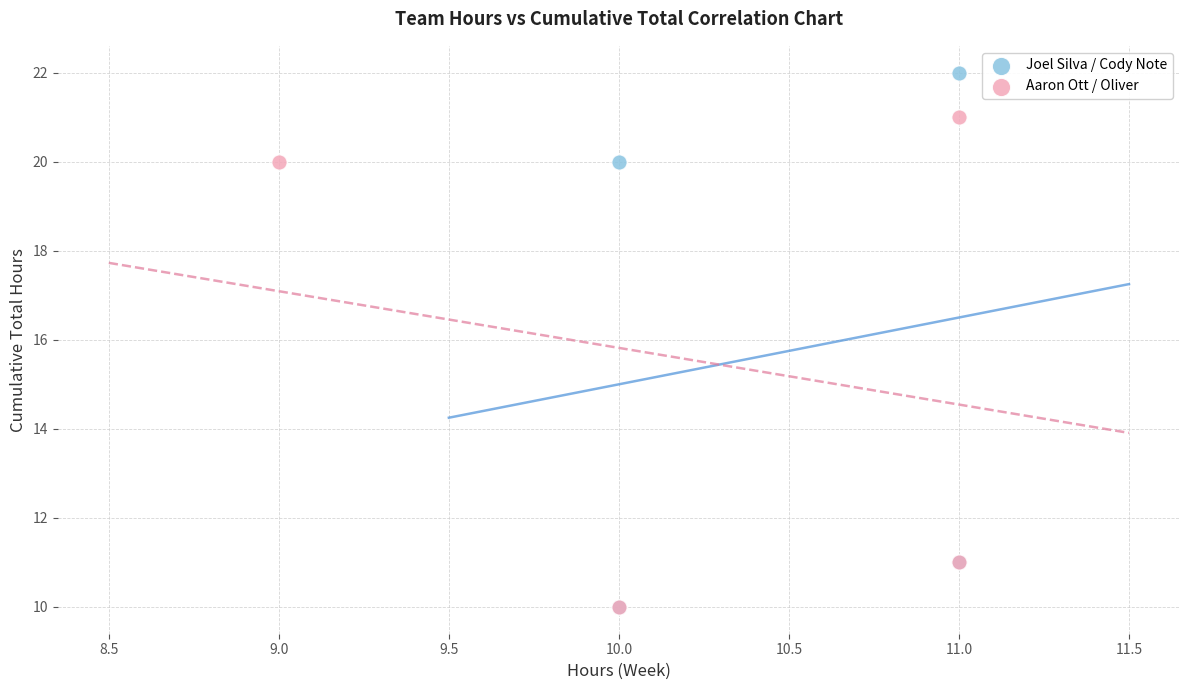

Which series has the widest spread of Y values?

Joel Silva / Cody Note